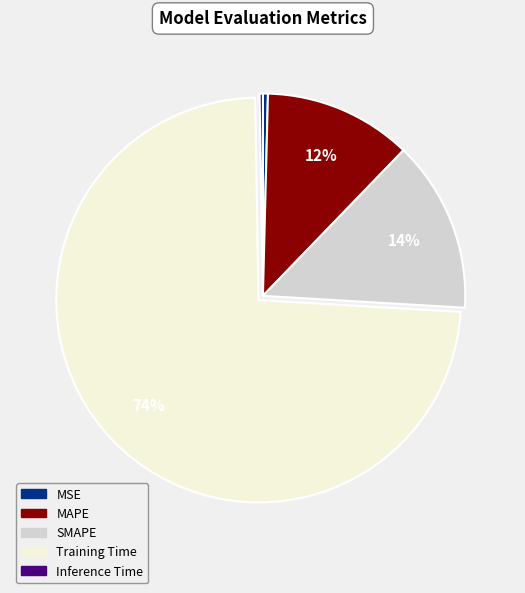

True or false: SMAPE accounts for 28% of the total.

False